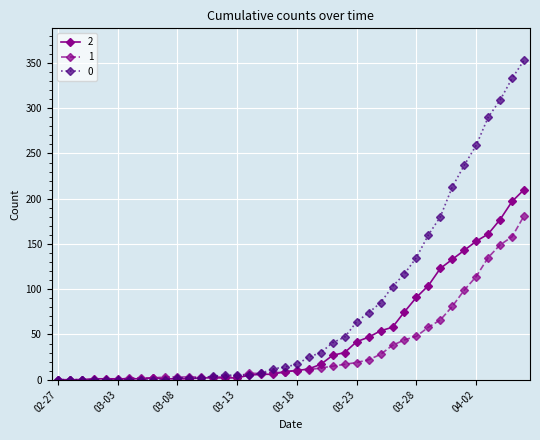

Rank the series by their average value, from highest to lowest.

0, 2, 1